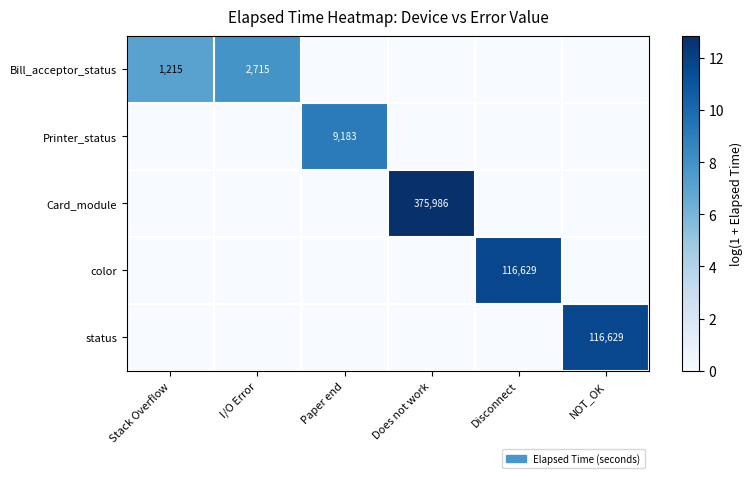

How many data points does each series have?

6